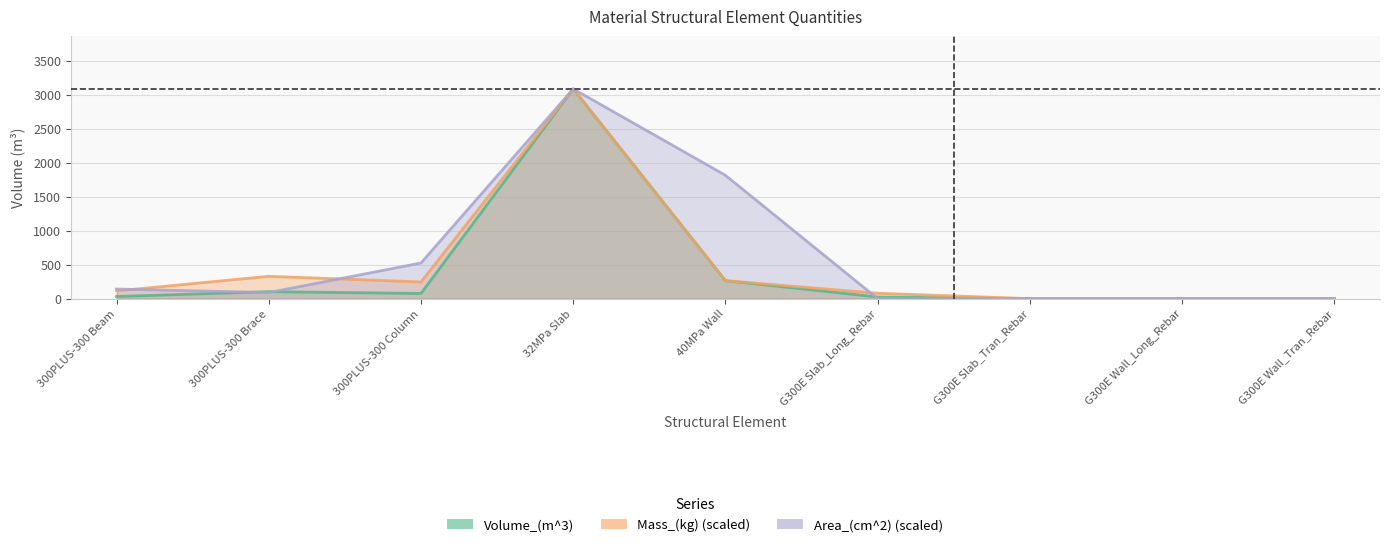

Count the number of data series in this chart.

3